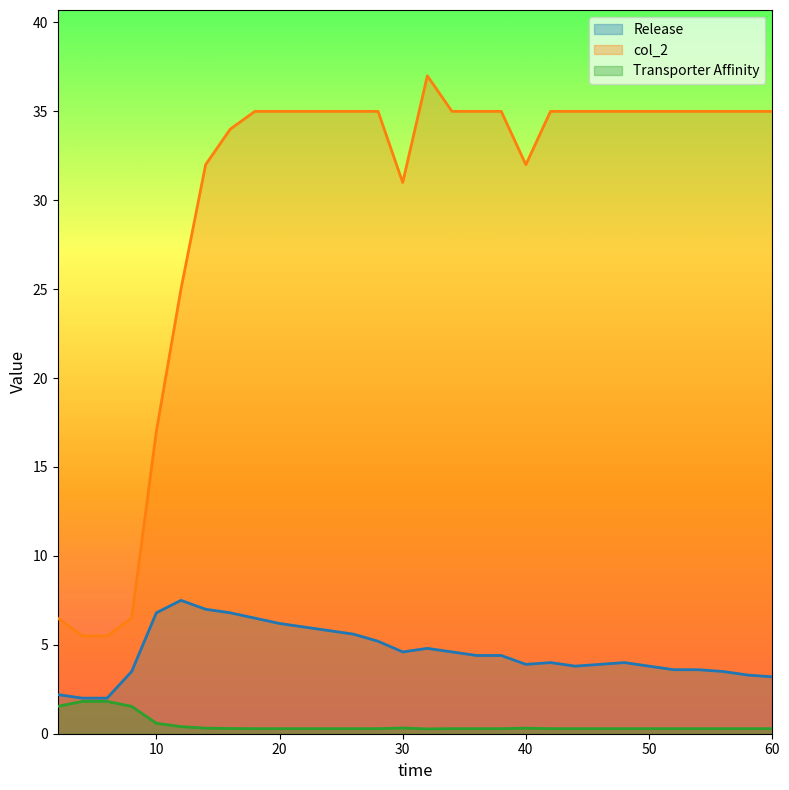

True or false: Release and col_2 intersect in this chart.

False